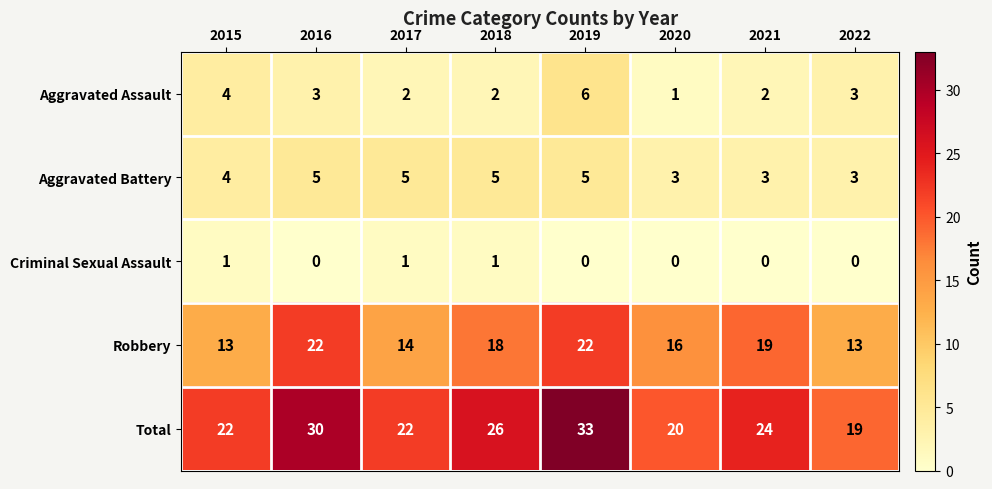

True or false: Aggravated Battery has a value of 2 at 2021.

False